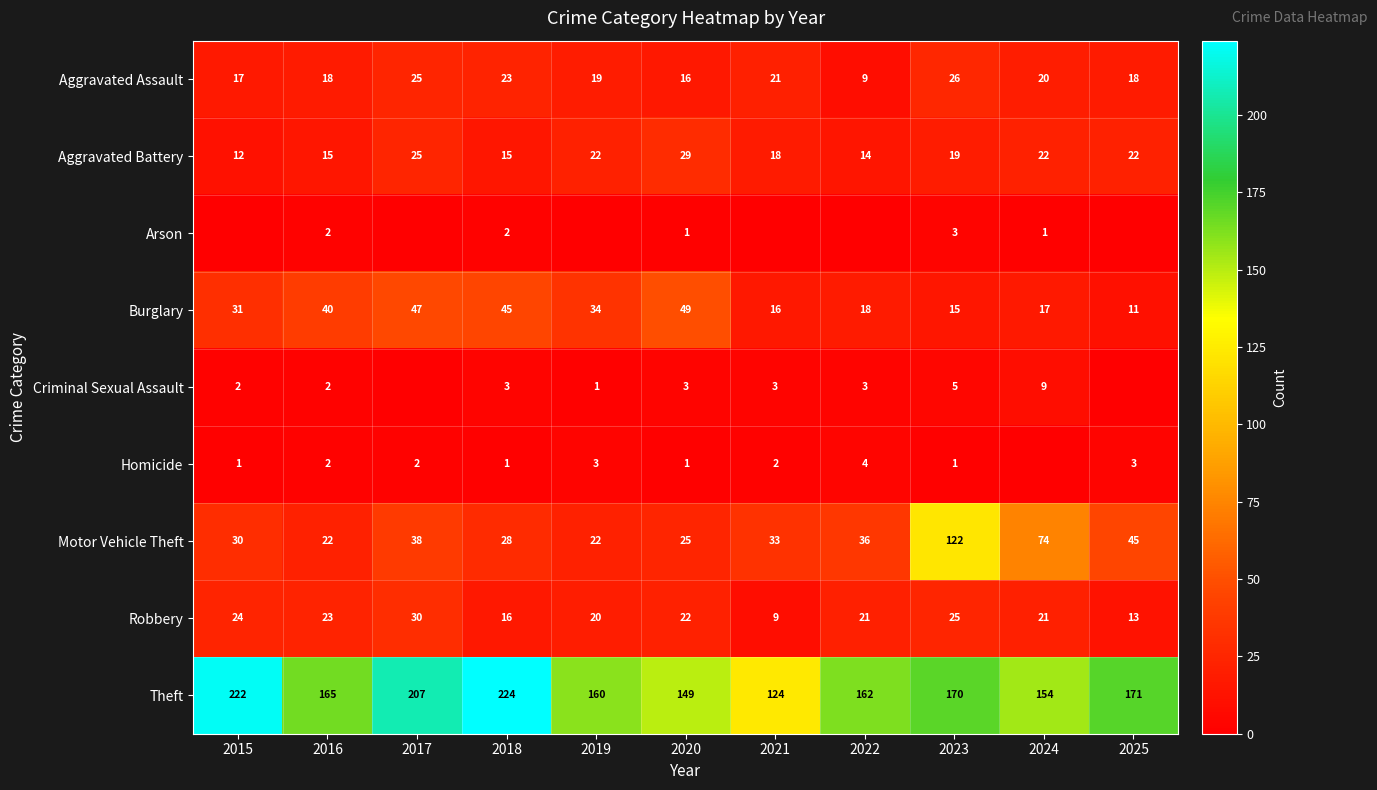

What is the sum of all Aggravated Assault values?

212